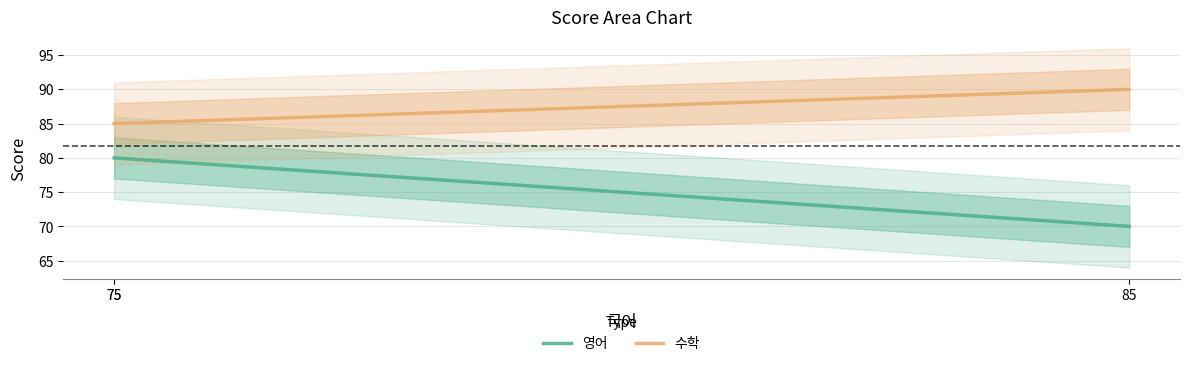

What is the spread (max minus min) of values at 75?

5